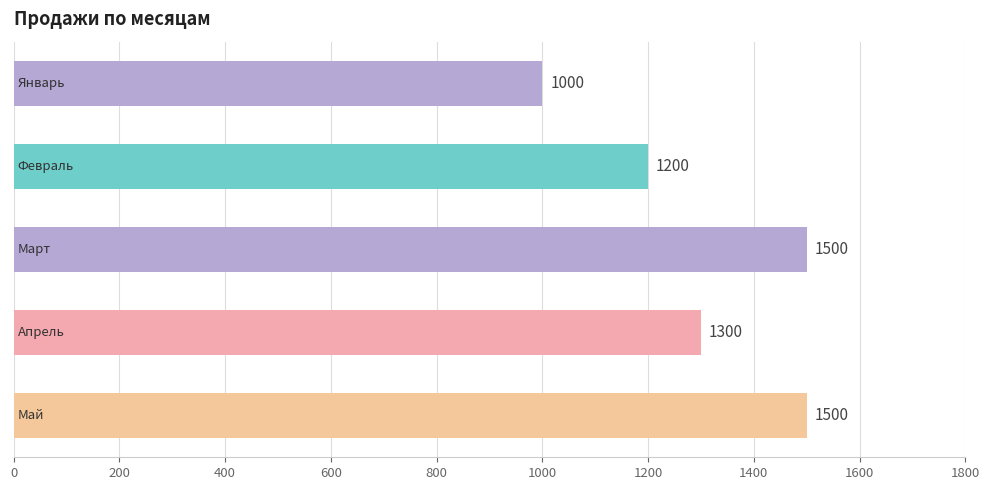

What is the minimum value shown in the chart?

1000